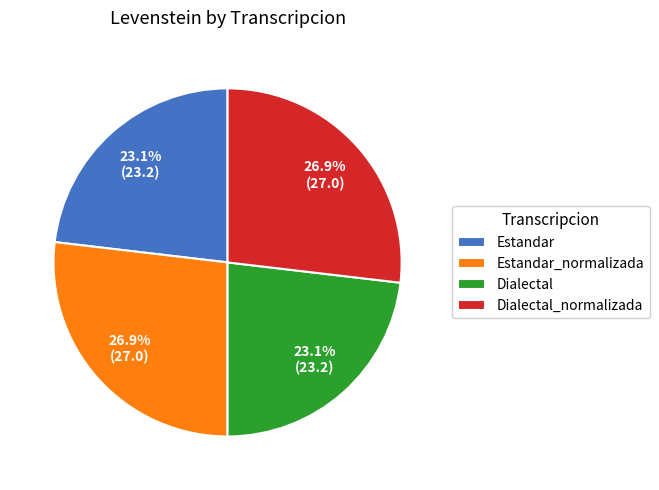

To the nearest percent, what percentage of the pie is Dialectal_normalizada?

27%